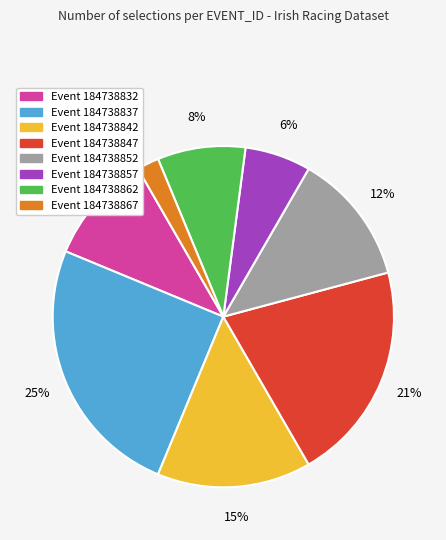

To the nearest percent, what is the difference between the largest and smallest slice percentages?

23%